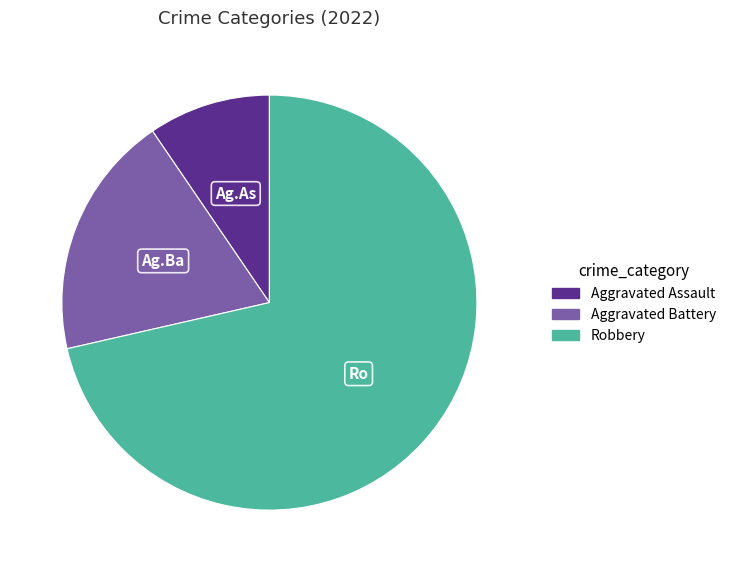

Is there a majority slice in this chart?

Yes